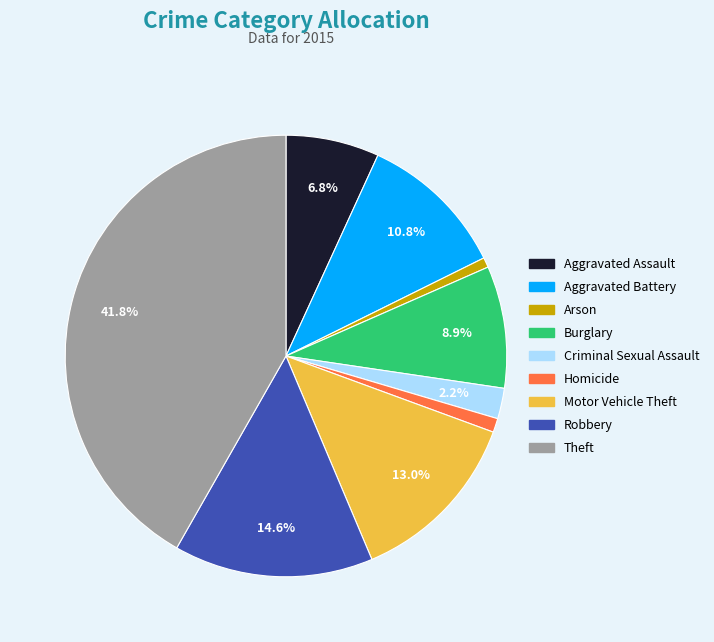

Is it true that Burglary is 9% of the pie?

True